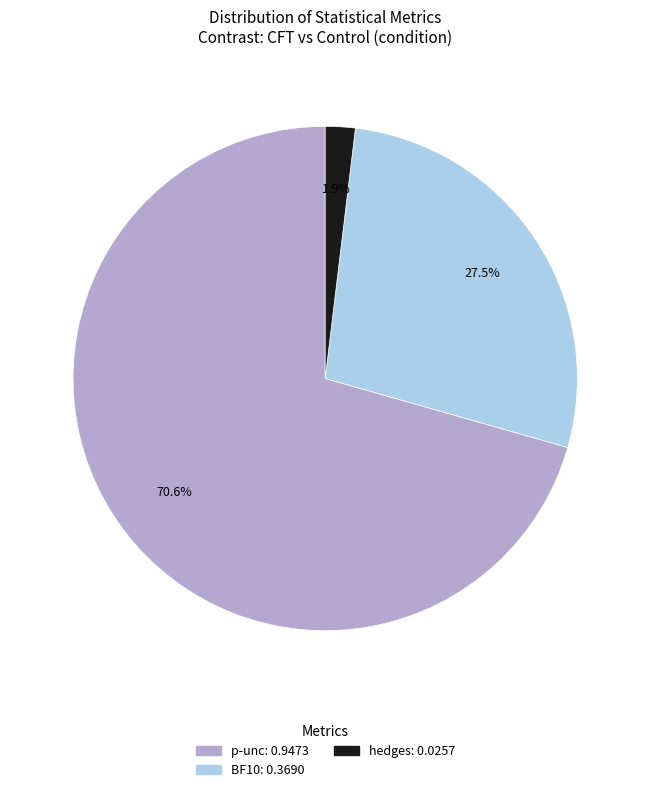

Which category accounts for the majority?

p-unc